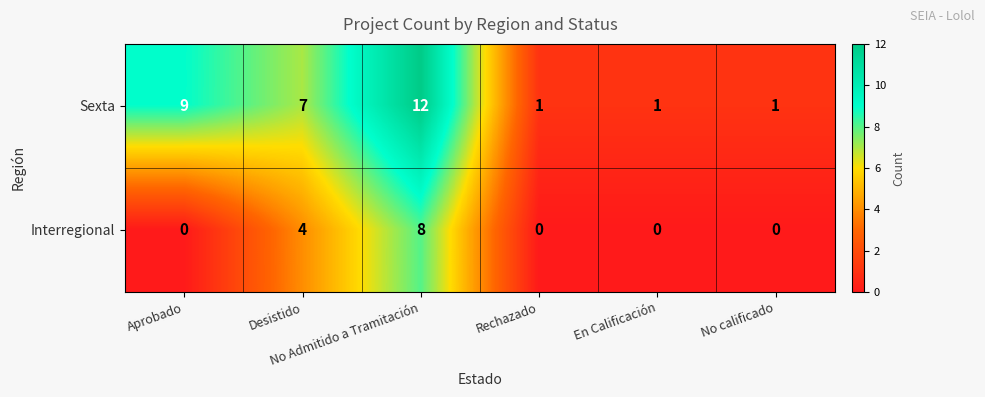

At En Calificación, list the series in order from largest to smallest.

Sexta, Interregional